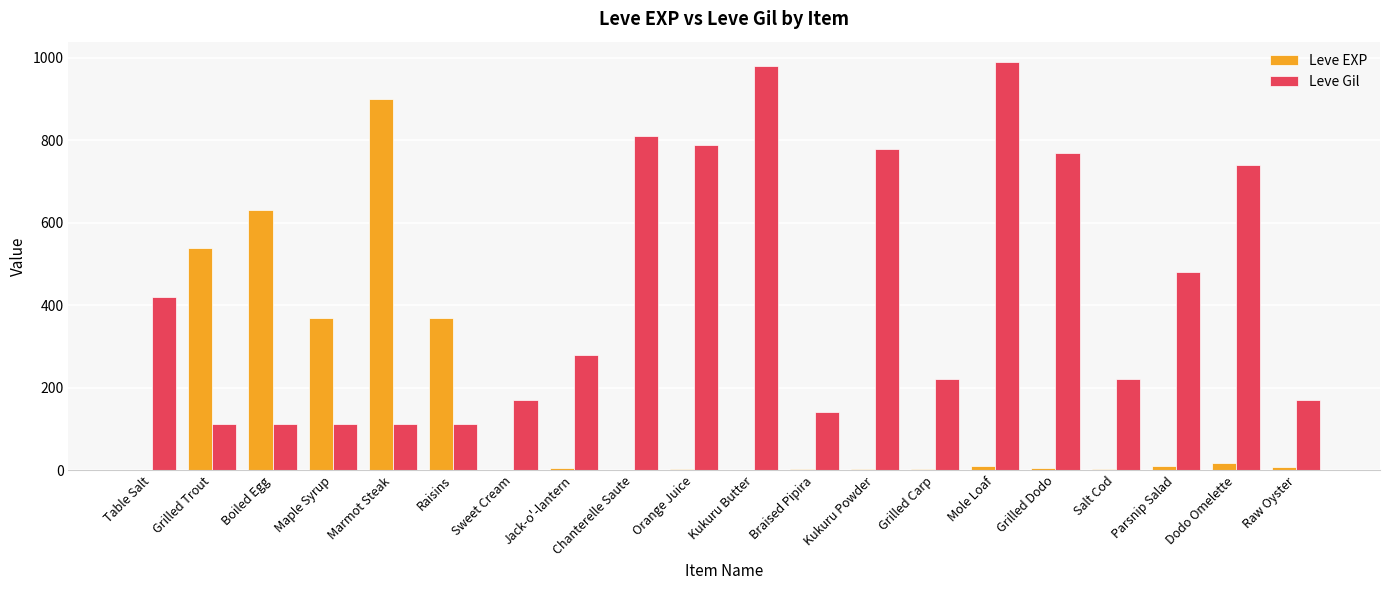

Does the chart contain stacked bars?

No